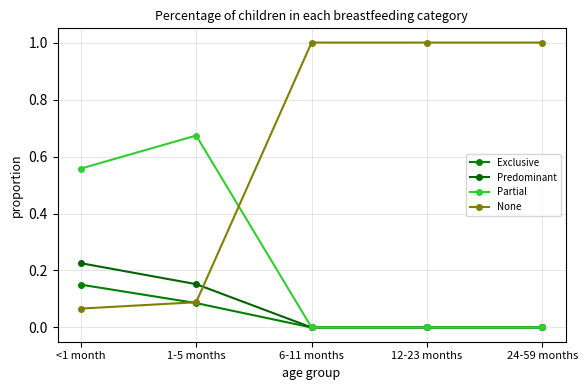

Is this an area chart (filled region under the line)?

No